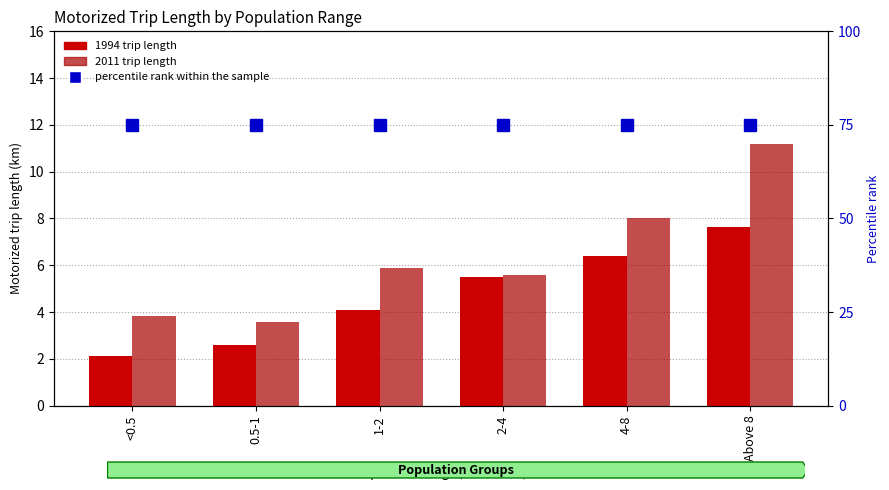

What is the average value of the 1994 trip length series?

4.7